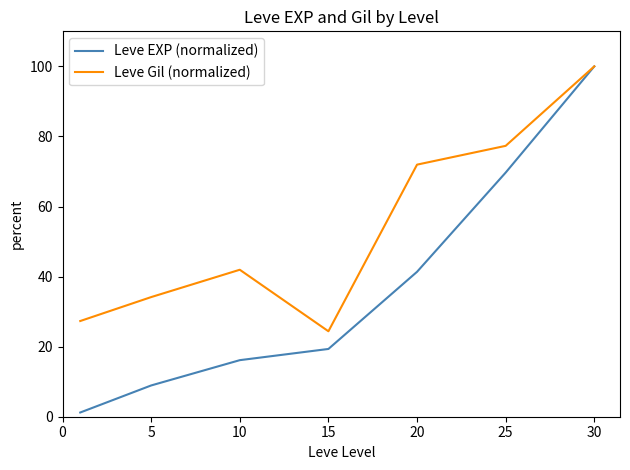

What are all the series names shown in the legend?

Leve EXP (normalized), Leve Gil (normalized)